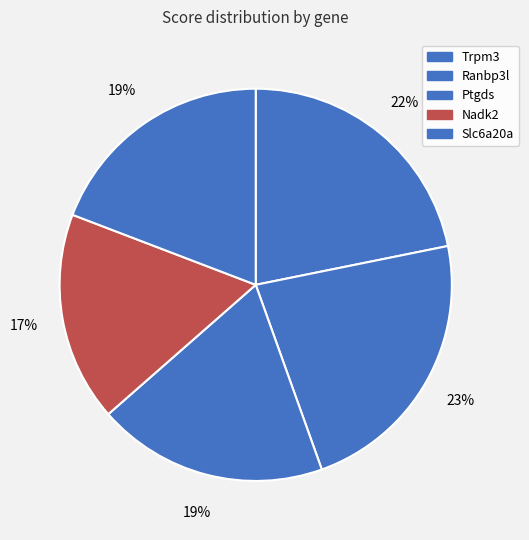

True or false: Nadk2 accounts for 8% of the total.

False